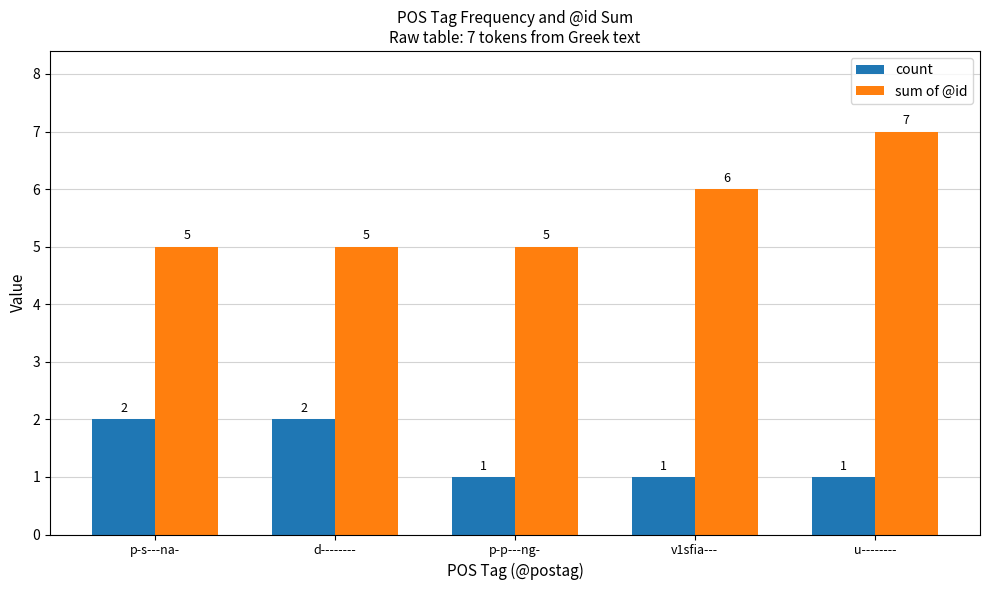

Is the value of count at p-p---ng- greater than the value of sum of @id at d--------?

No